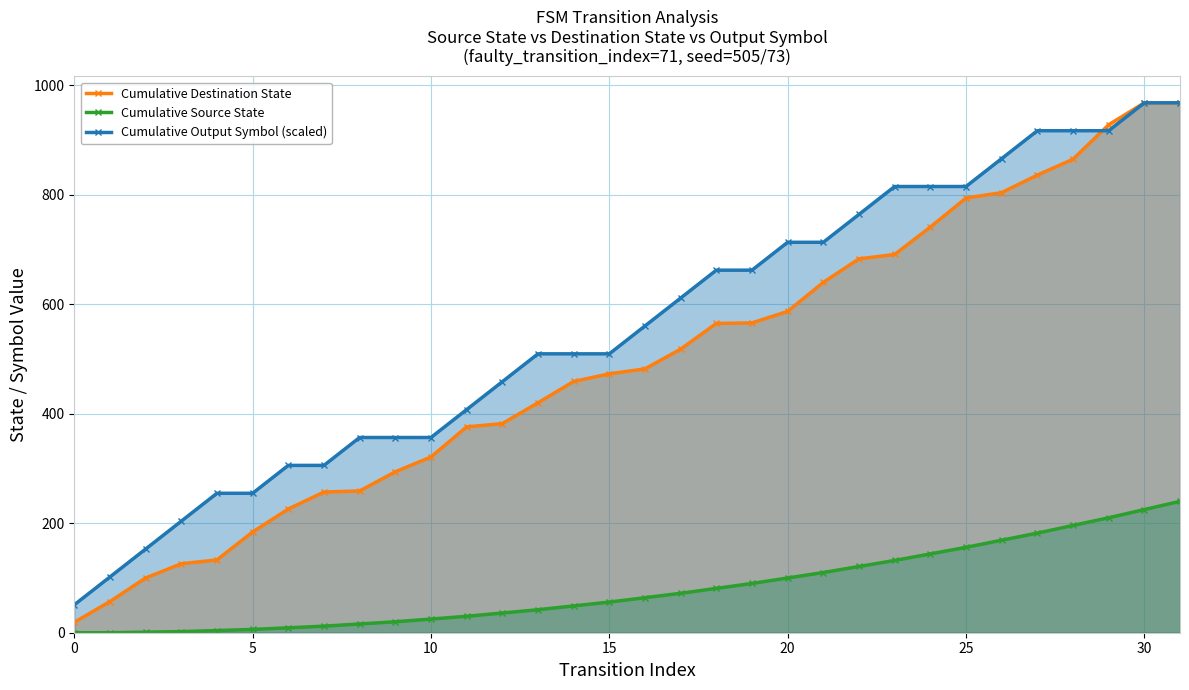

What are all the series names shown in the legend?

Cumulative Destination State, Cumulative Source State, Cumulative Output Symbol (scaled)